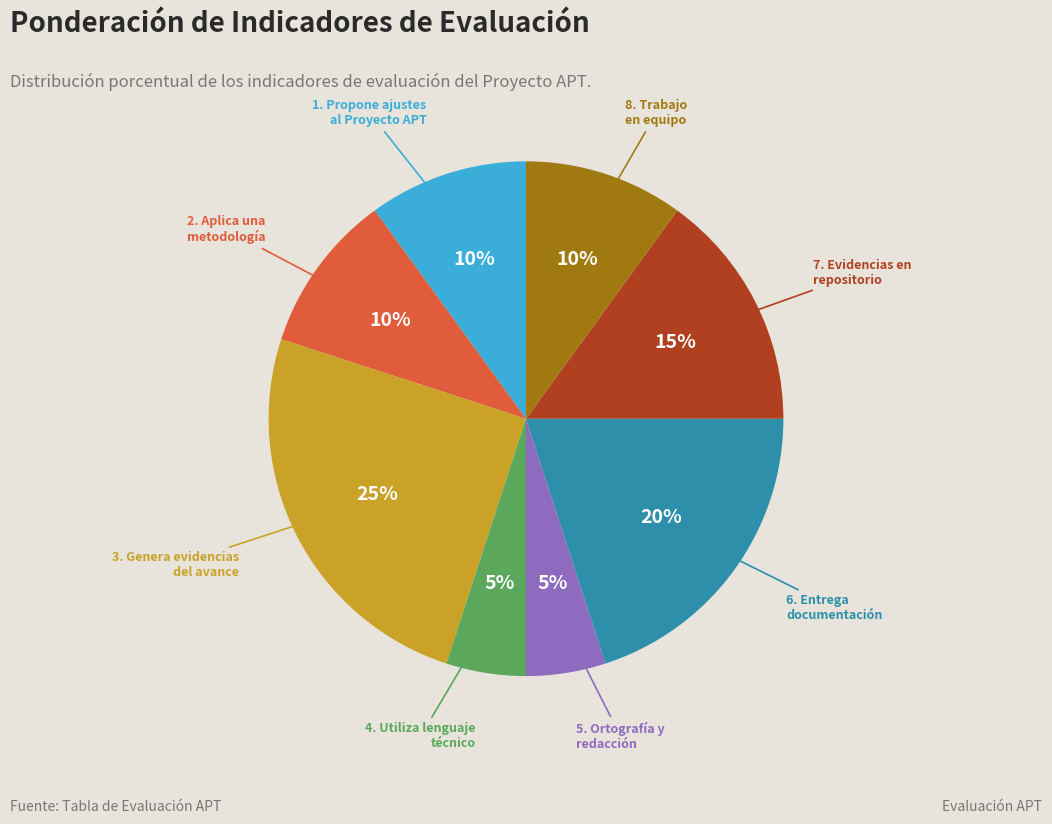

Is there a majority slice in this chart?

No